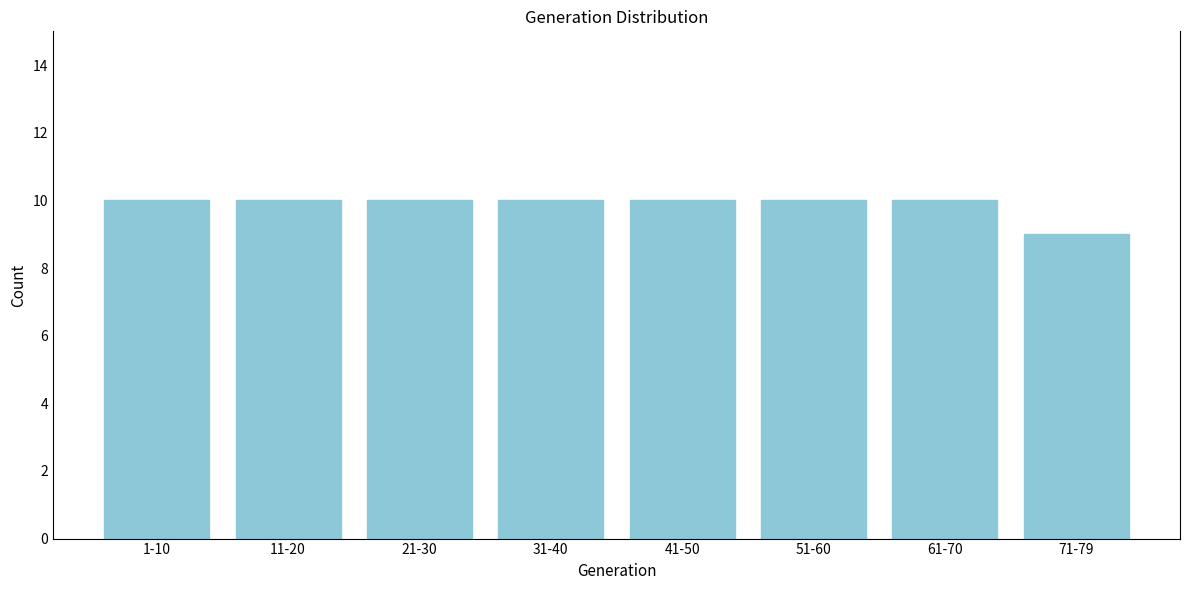

Reading left to right, what are all the values shown in this chart?

1-10=10	11-20=10	21-30=10	31-40=10	41-50=10	51-60=10	61-70=10	71-79=9